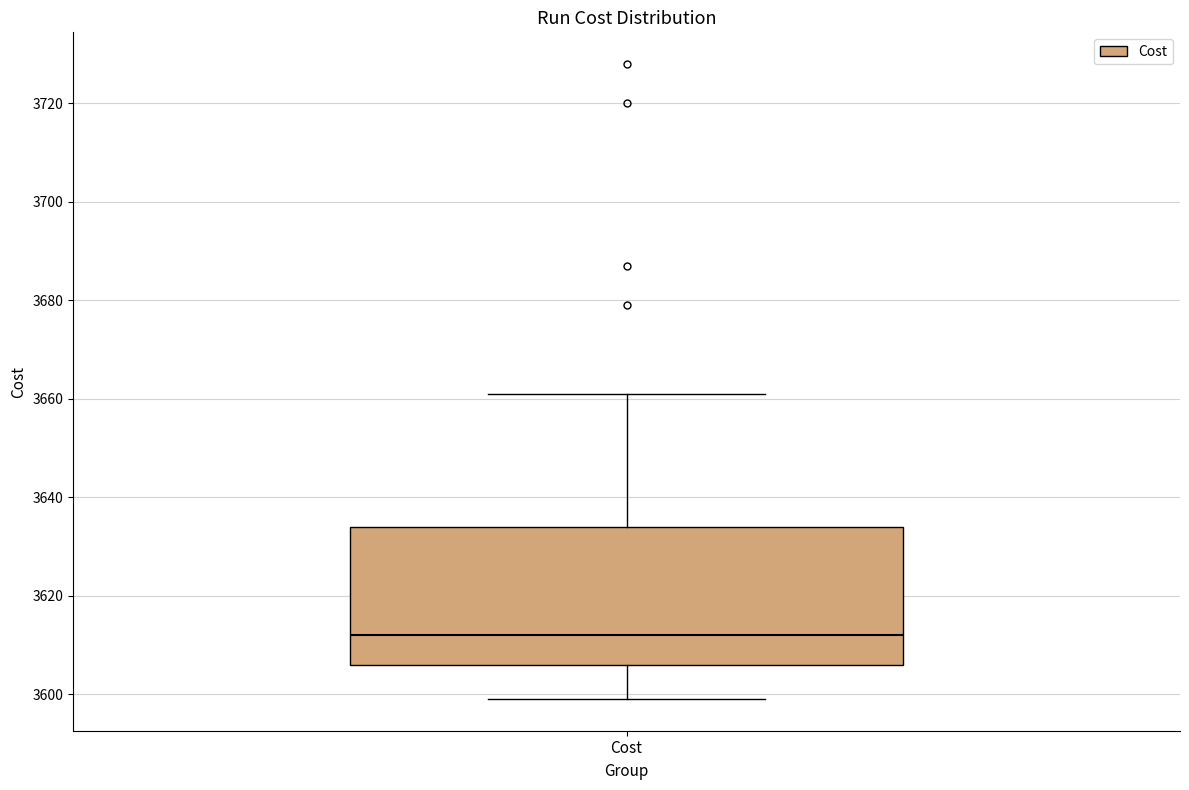

Where is the lower edge of the box for Cost on the y-axis? The values are not printed on the chart, so give them approximately, as read against the axis.

3606